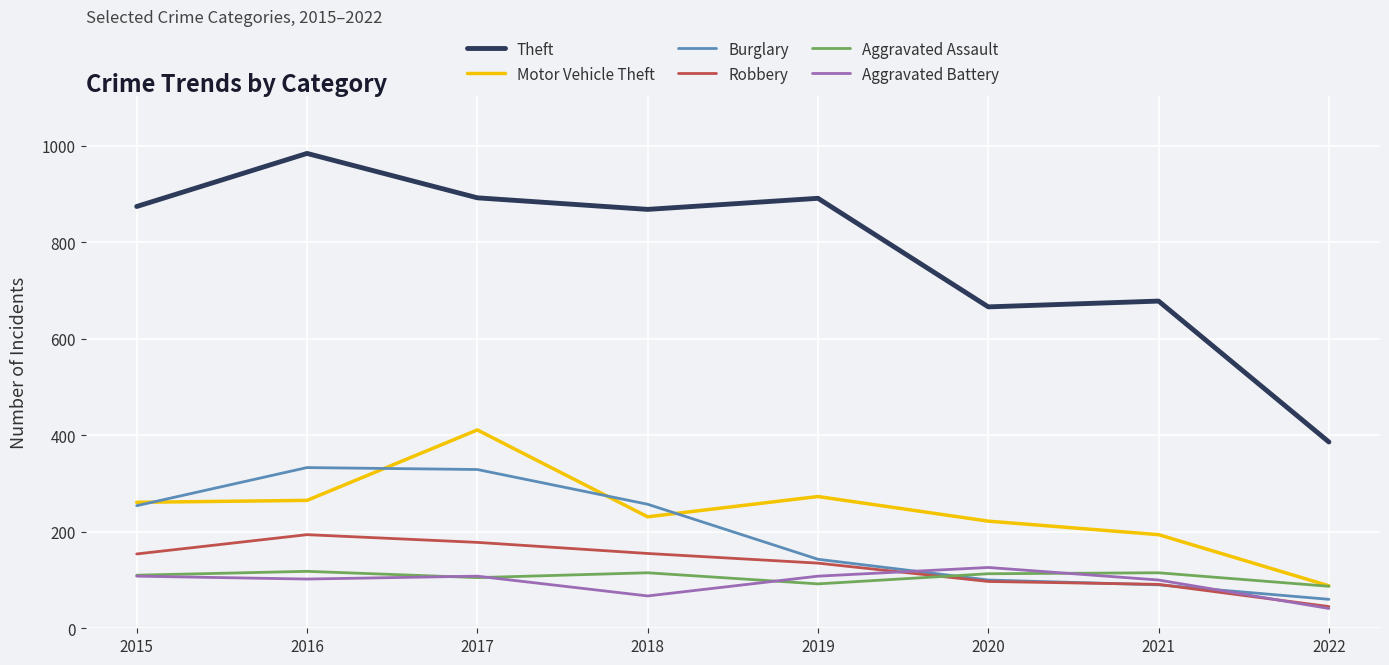

At which category does Aggravated Assault reach its first local valley?

2017